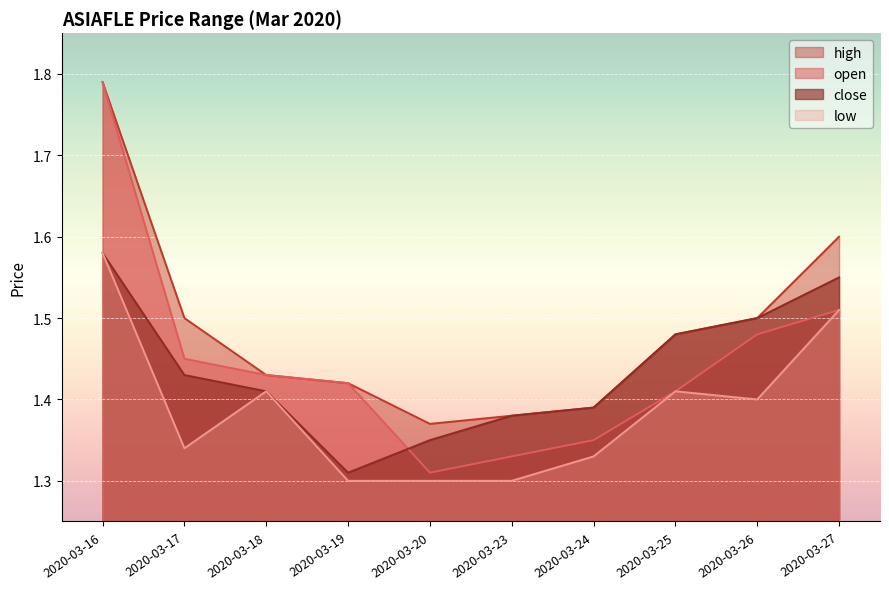

What is the total value across all series at 2020-03-27?

6.2